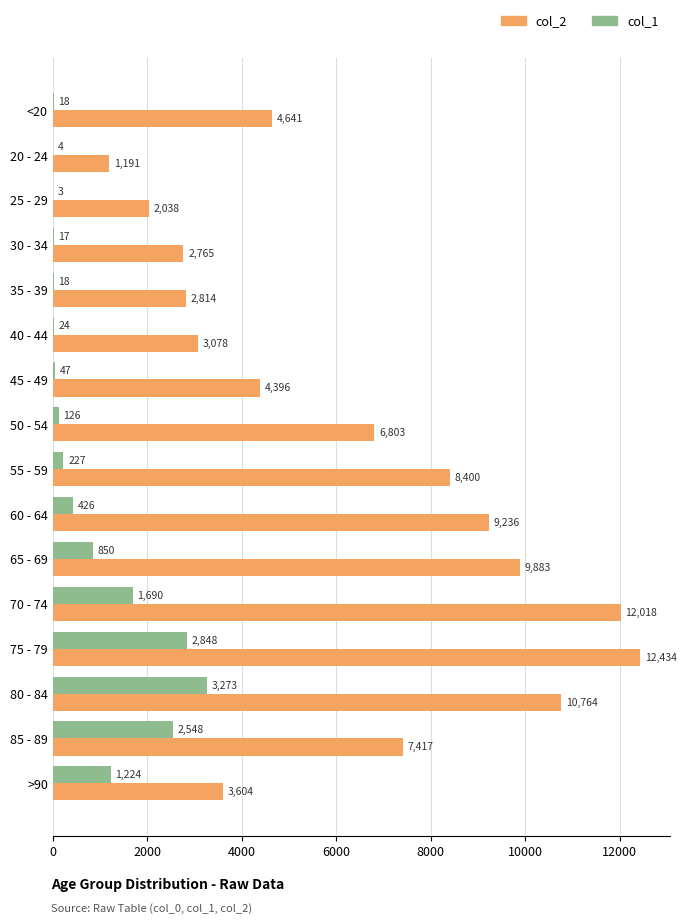

True or false: col_2 has a value of 2038 at 25 - 29.

True